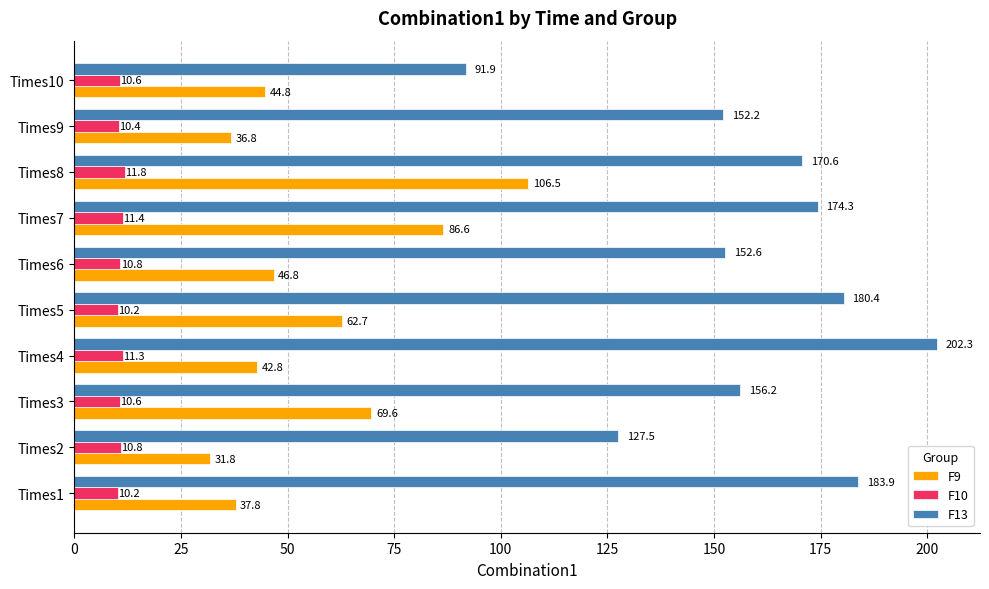

True or false: F9 has a value of 31.8 at Times2.

True